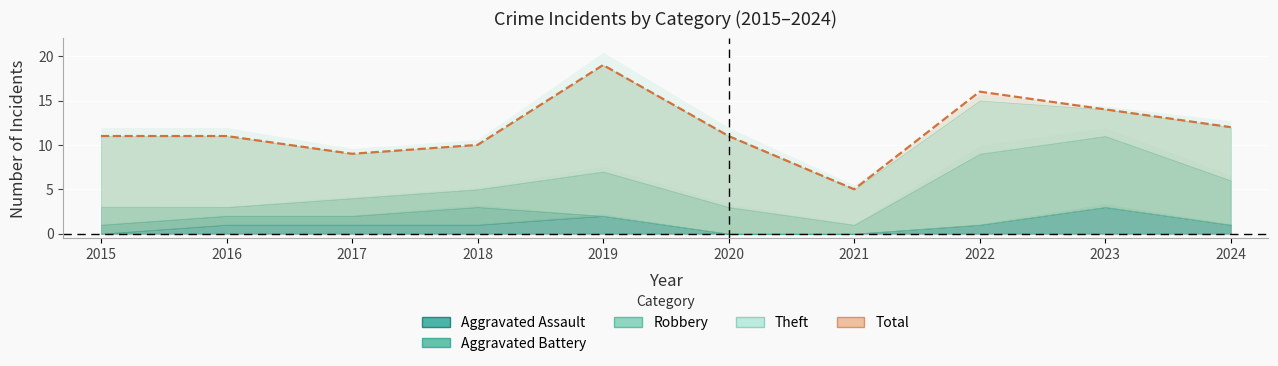

Which has a higher value, 2024 or 2015?

2024